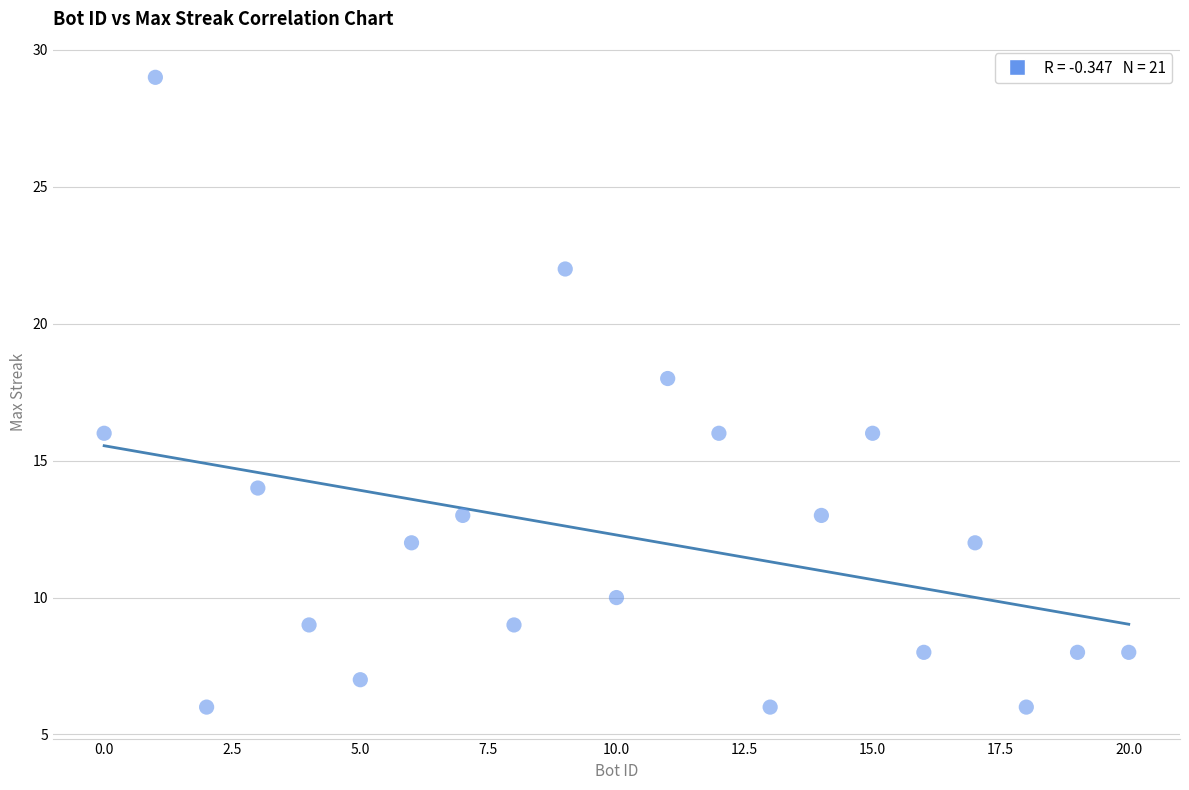

What is the range of Y values (max minus min)?

23